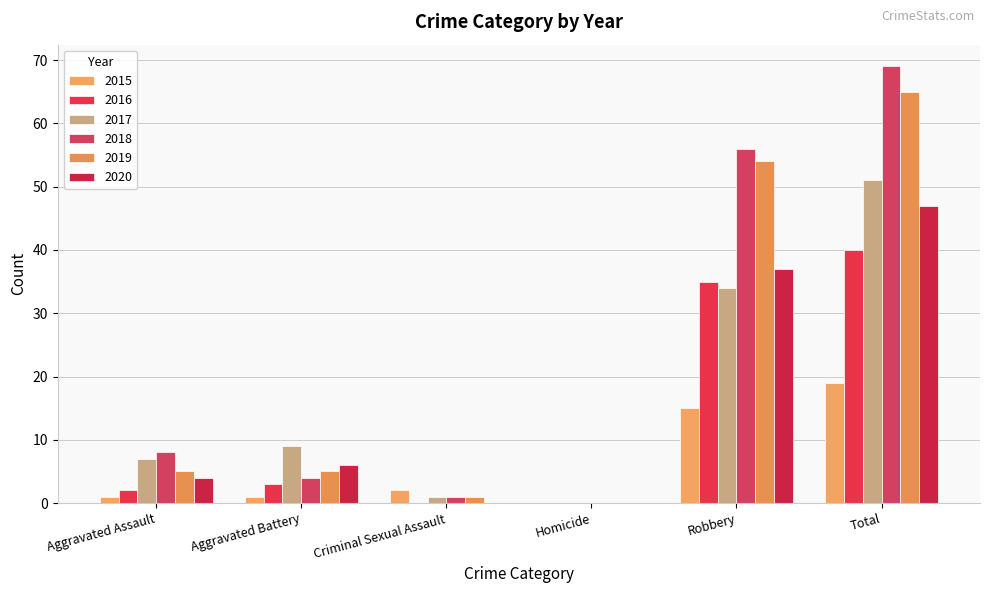

How many values in 2015 are above zero?

5